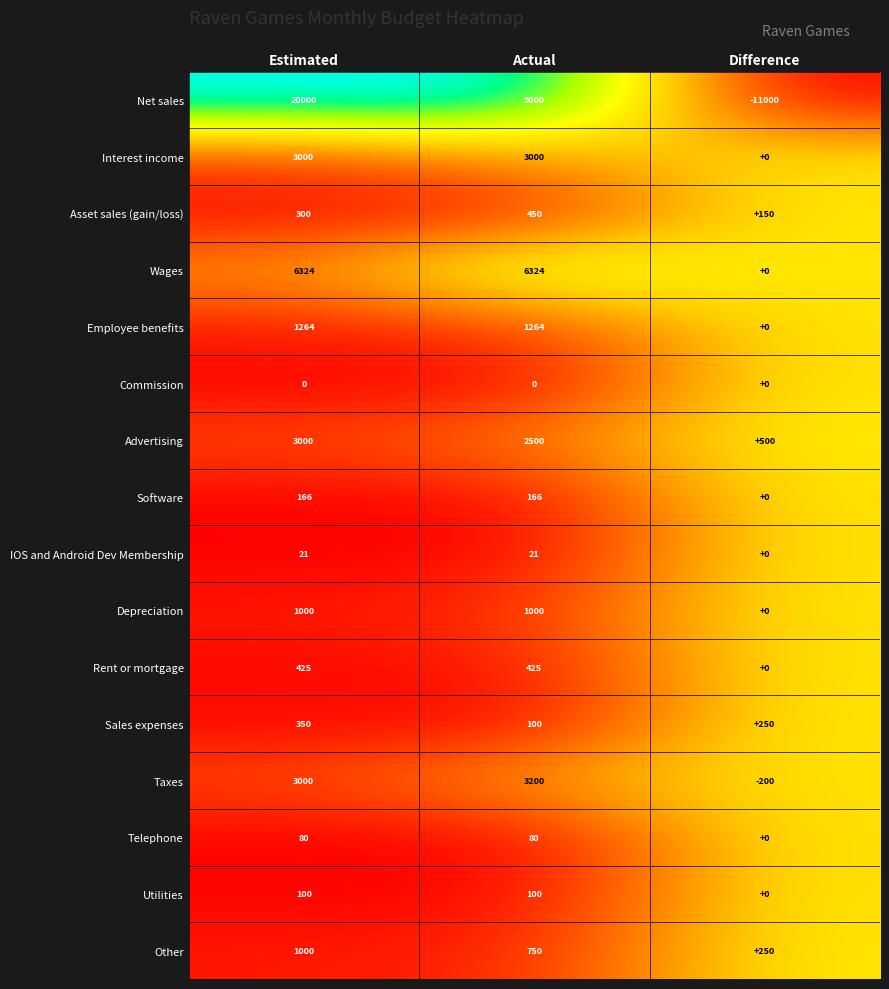

The value of Wages at Difference is 0. True or false?

True